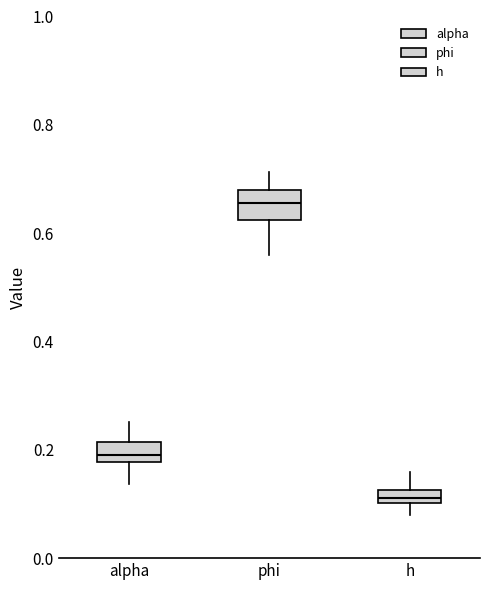

Which box's median line is the highest?

phi